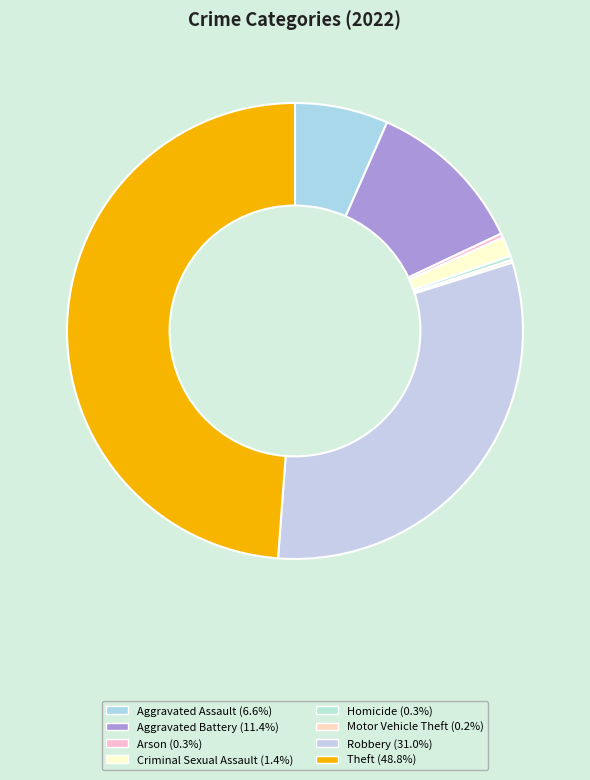

Which slice is the smallest?

Motor Vehicle Theft